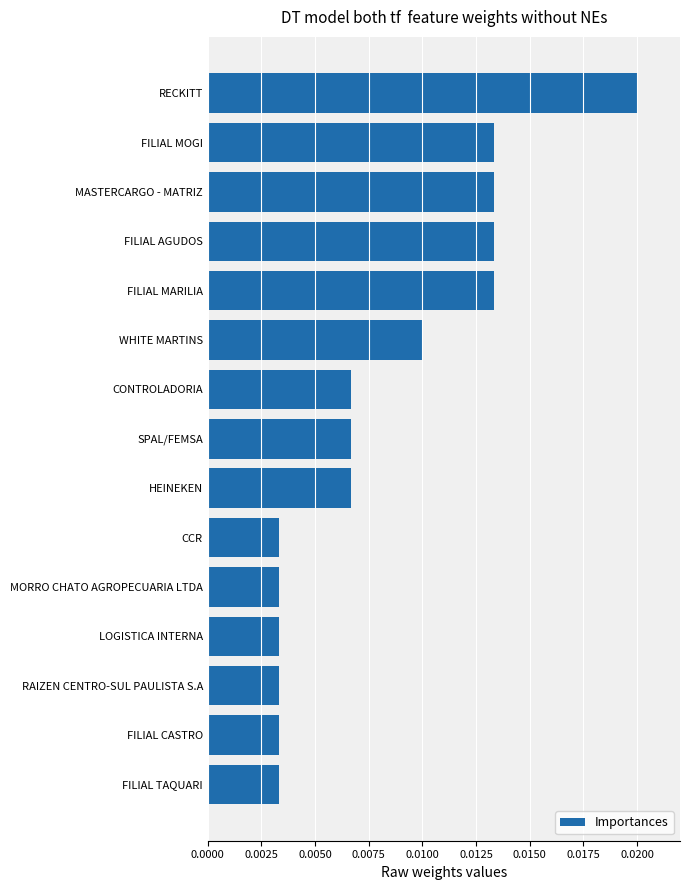

Which label corresponds to the largest value in the chart?

RECKITT